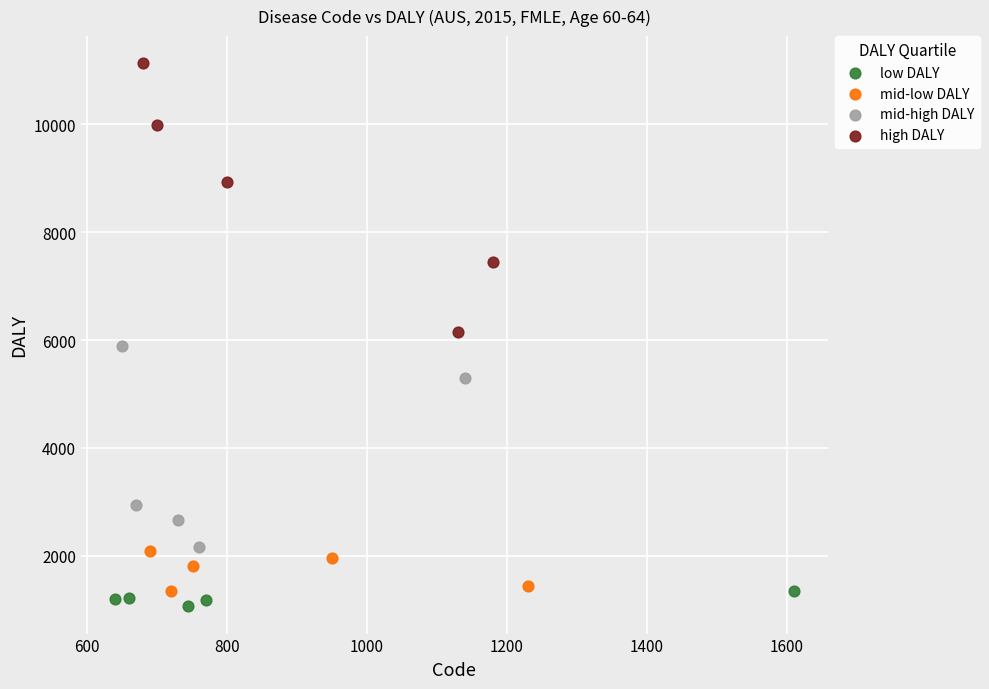

Which series reaches the maximum Y coordinate?

high DALY